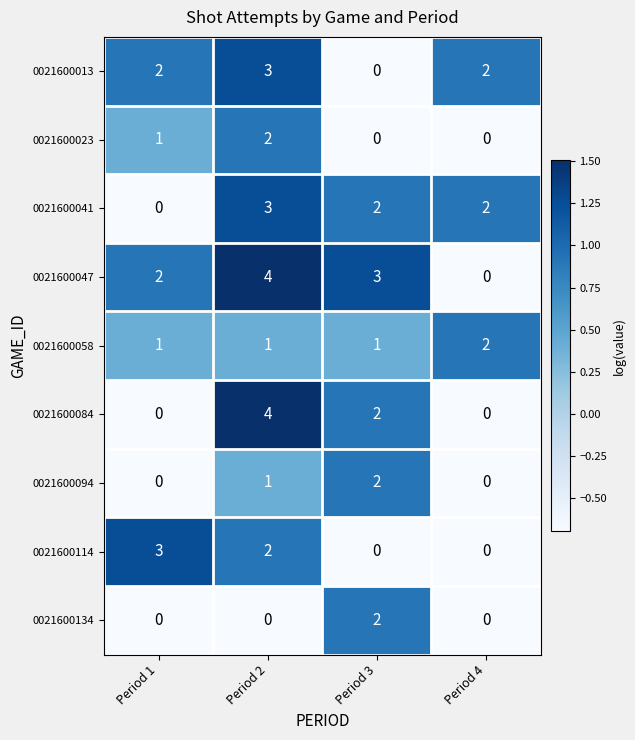

What is the difference between the 0021600013 values at Period 2 and Period 3?

3